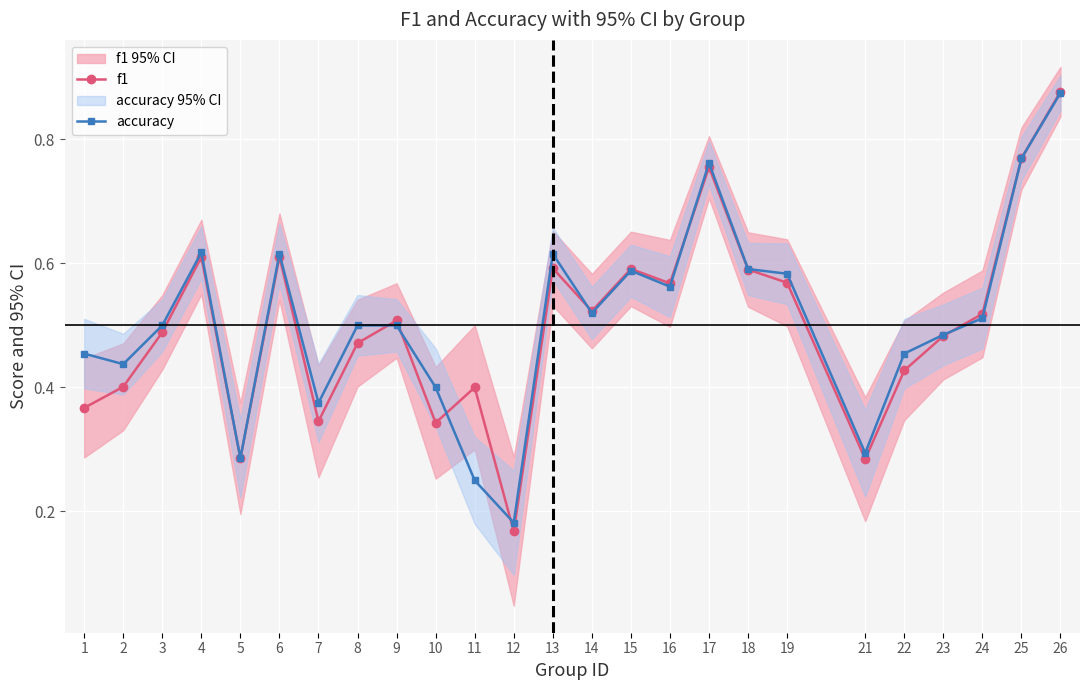

What is the approximate value of accuracy at 19?

0.6